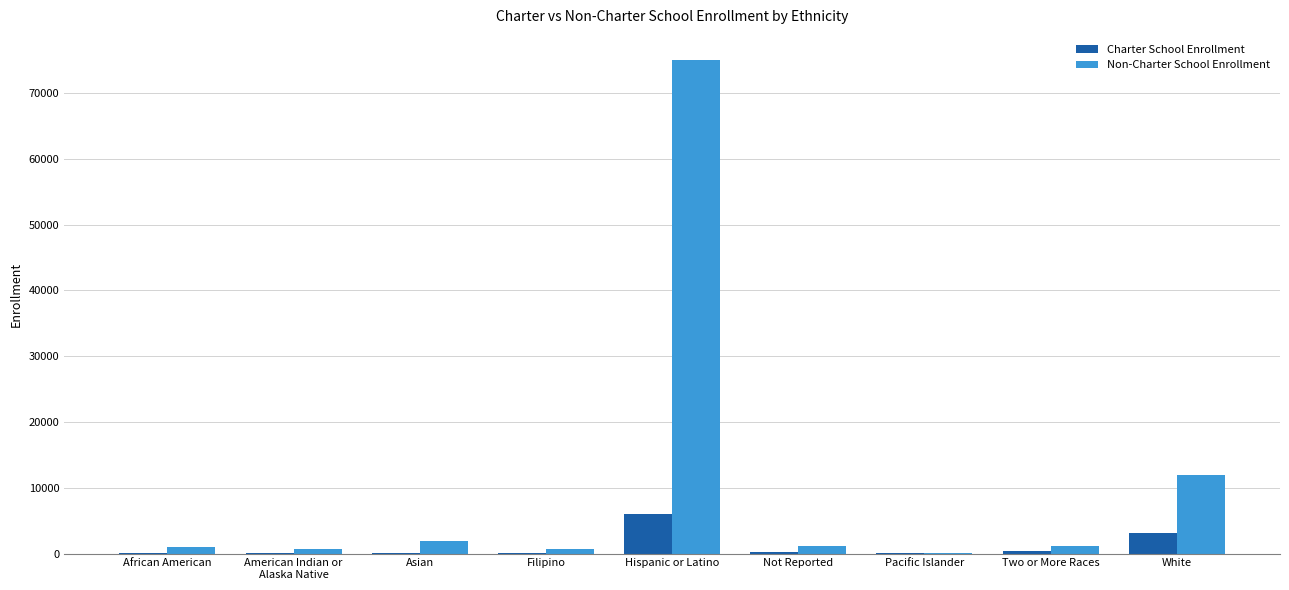

What is the spread (max minus min) of values at Filipino?

656